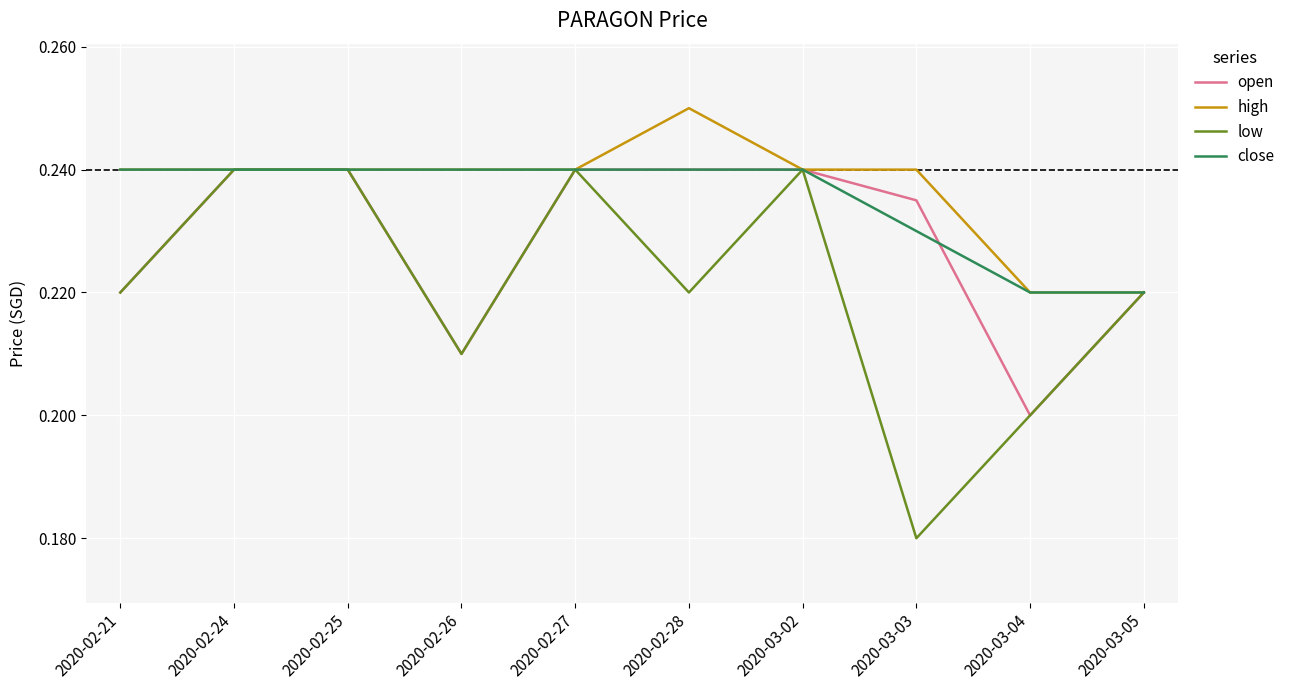

How many interior local valleys does the low series have?

3